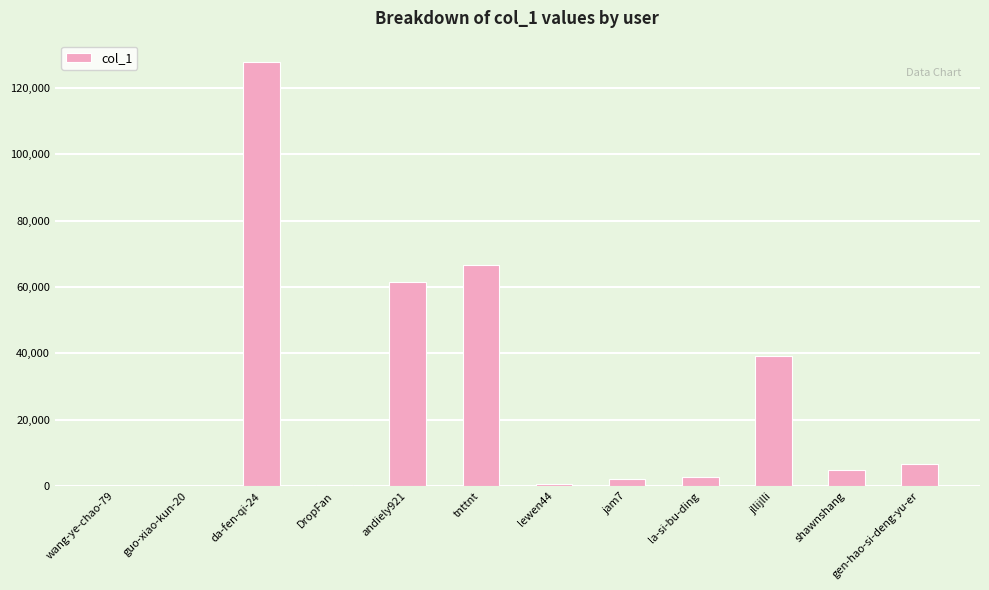

What is the difference between the values at da-fen-qi-24 and jllijlli?

88549